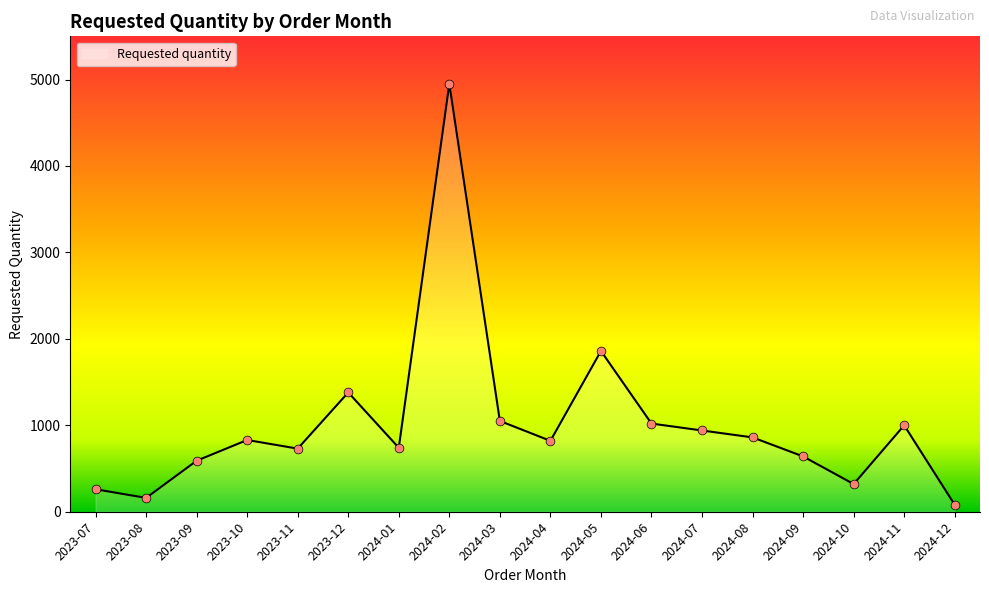

What is the change in value from 2024-04 to 2024-05?

+1040